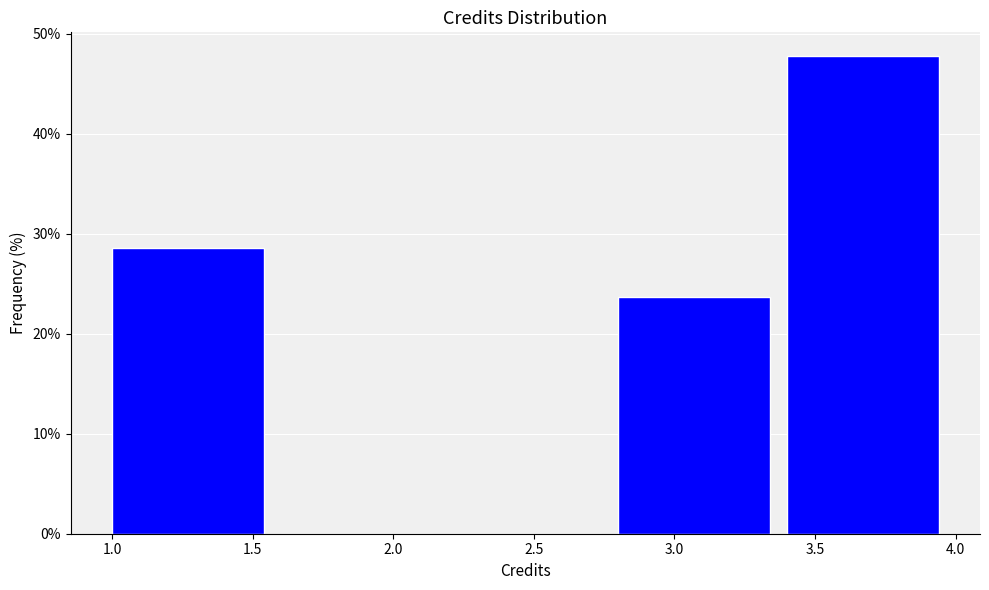

Reading left to right, list every bar in this chart as the range it spans on the x-axis followed by its height. The values are not printed on the chart, so give them approximately, as read against the axis.

1.0 to 1.6: 29
1.6 to 2.2: 0
2.2 to 2.8: 0
2.8 to 3.4: 24
3.4 to 4.0: 48